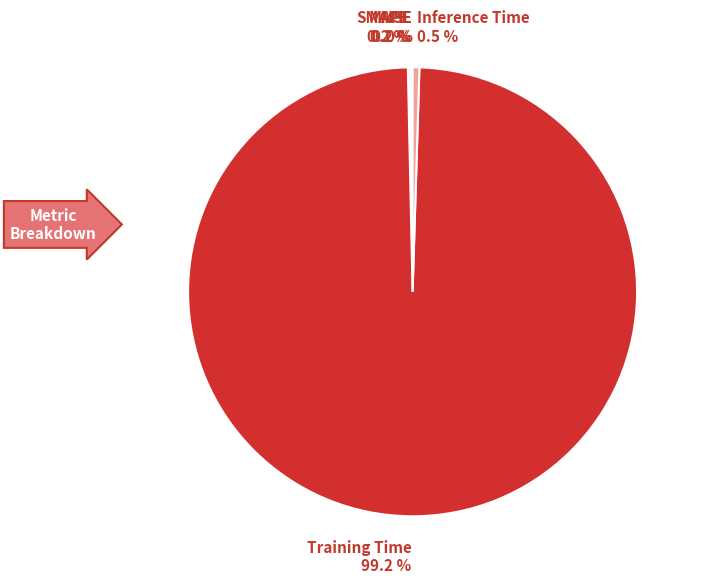

Between Inference Time 0.5 % and Training Time 99.2 %, which is larger?

Training Time 99.2 %